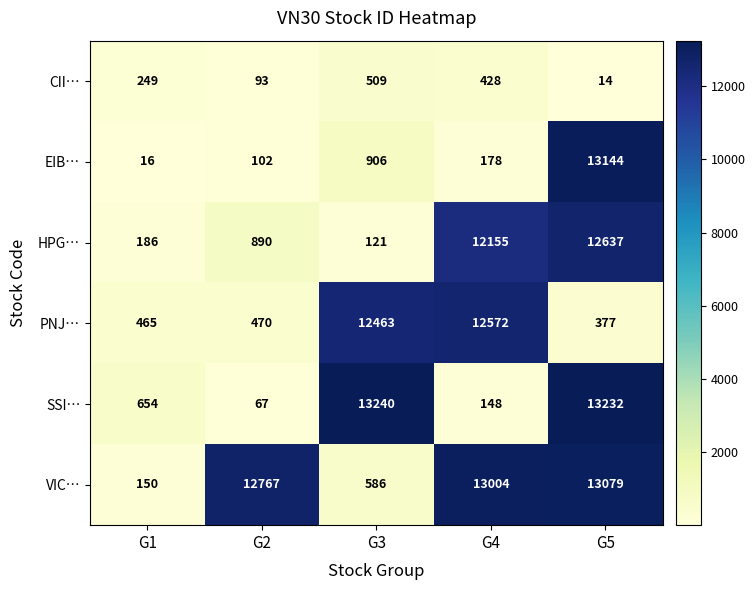

Reading left to right, what are all the values shown in this chart?

CII…: G1=249	G2=93	G3=509	G4=428	G5=14
EIB…: G1=16	G2=102	G3=906	G4=178	G5=13144
HPG…: G1=186	G2=890	G3=121	G4=12155	G5=12637
PNJ…: G1=465	G2=470	G3=12463	G4=12572	G5=377
SSI…: G1=654	G2=67	G3=13240	G4=148	G5=13232
VIC…: G1=150	G2=12767	G3=586	G4=13004	G5=13079